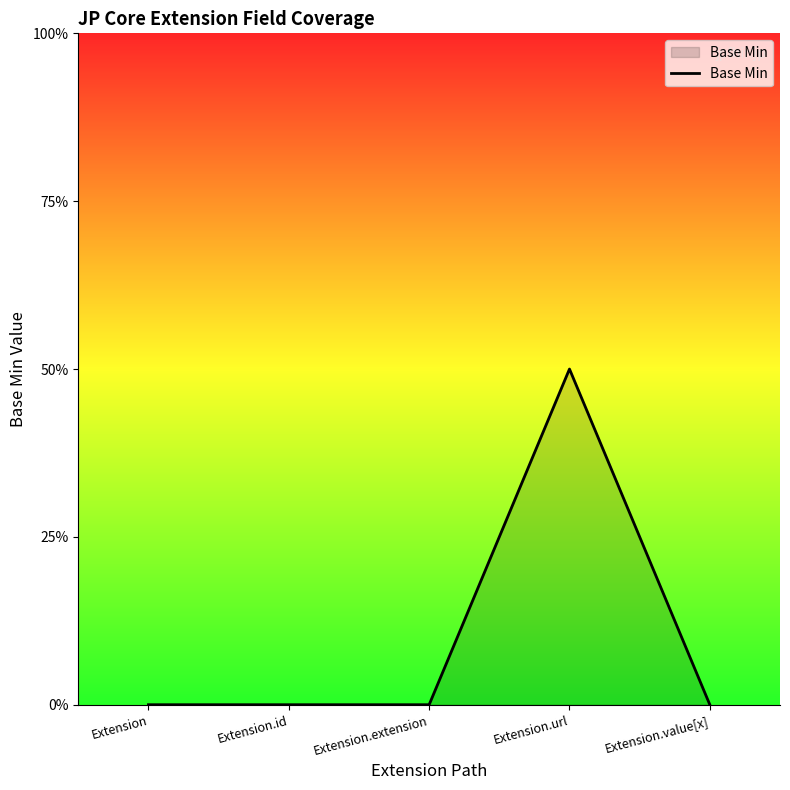

Does the chart have visible grid lines?

No